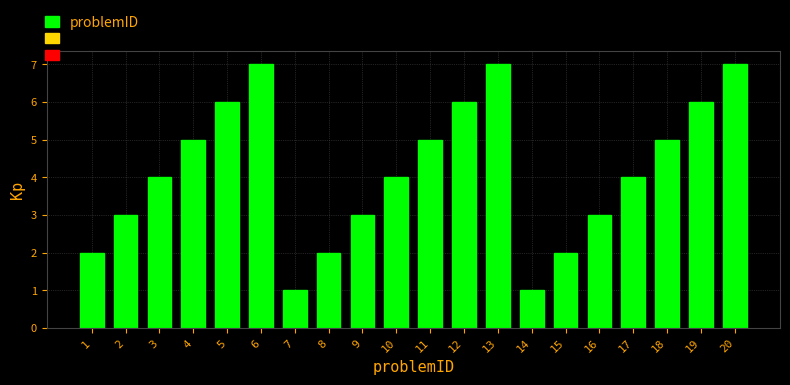

Reading left to right, transcribe all the data shown in this chart.

2	3	4	5	6	7	1	2	3	4	5	6	7	1	2	3	4	5	6	7